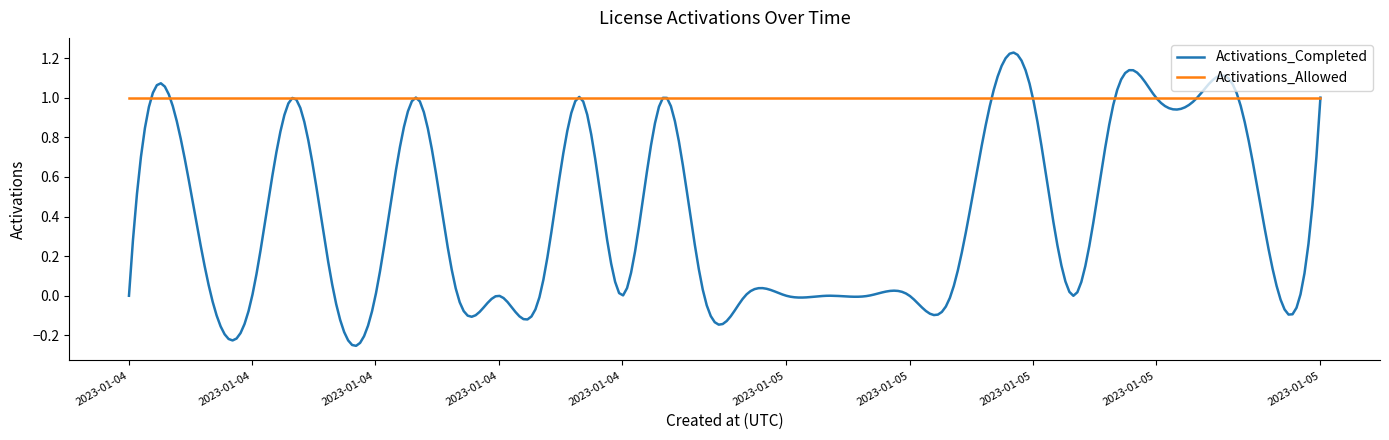

Which series has the largest total across all categories?

Activations_Allowed